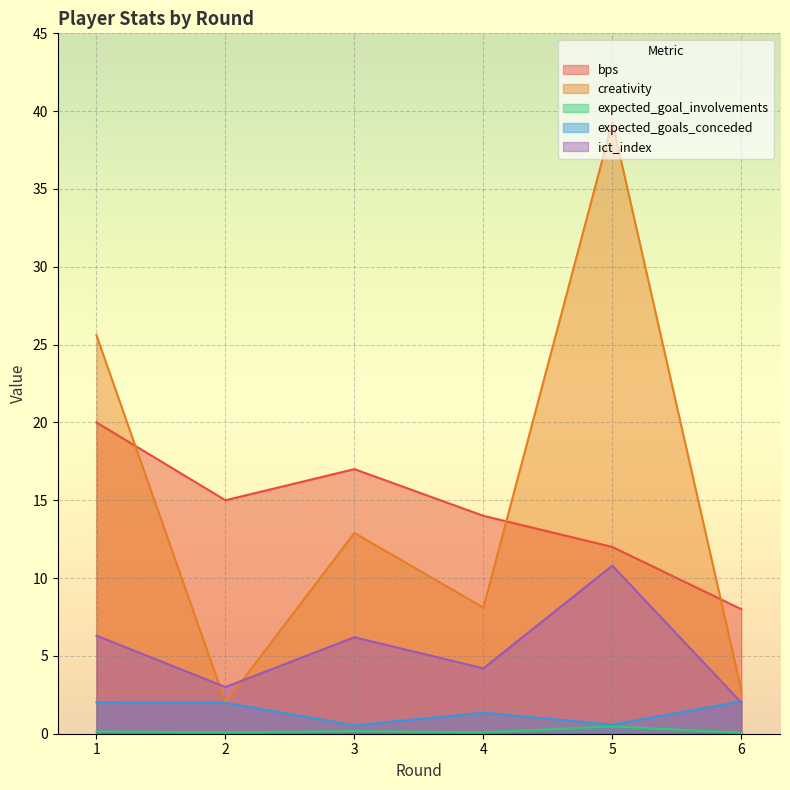

True or false: creativity has a value of 8.1 at 4.

True